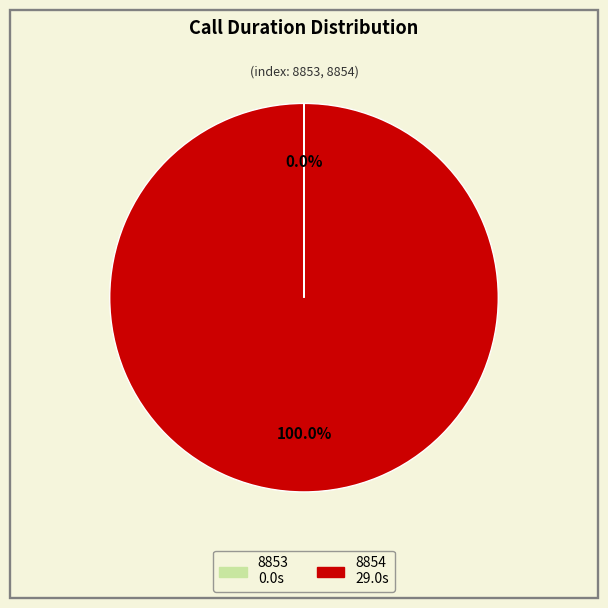

Does 8854 account for over 50% of the chart?

Yes